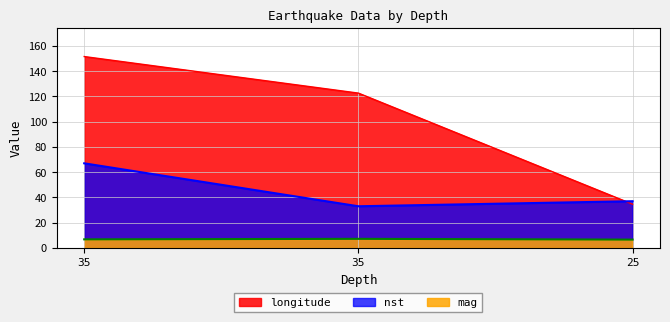

Which label corresponds to the largest value in the chart?

35